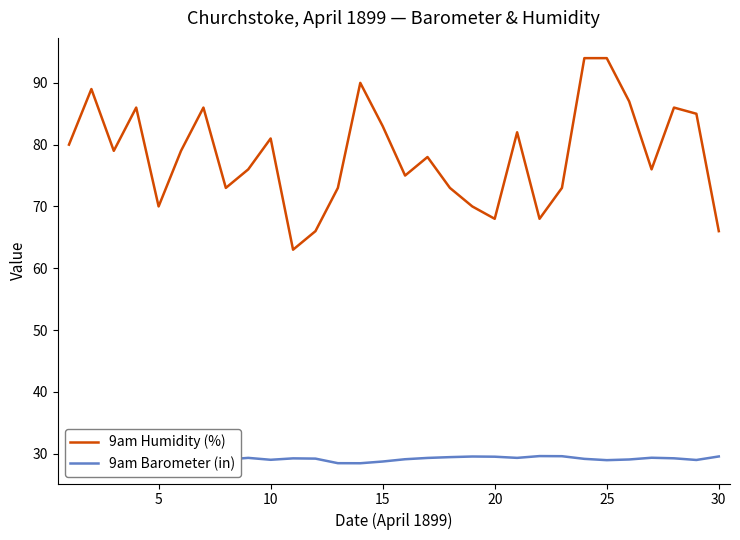

What is the minimum value shown in the chart?

28.4